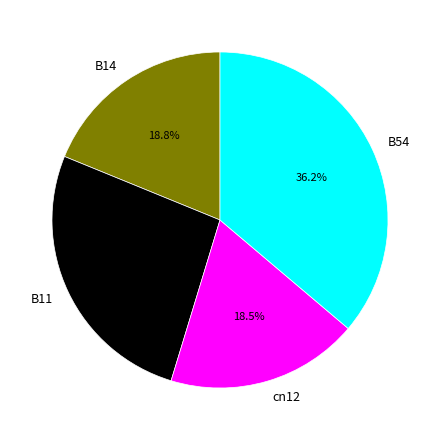

Which has a higher value, B14 or B54?

B54